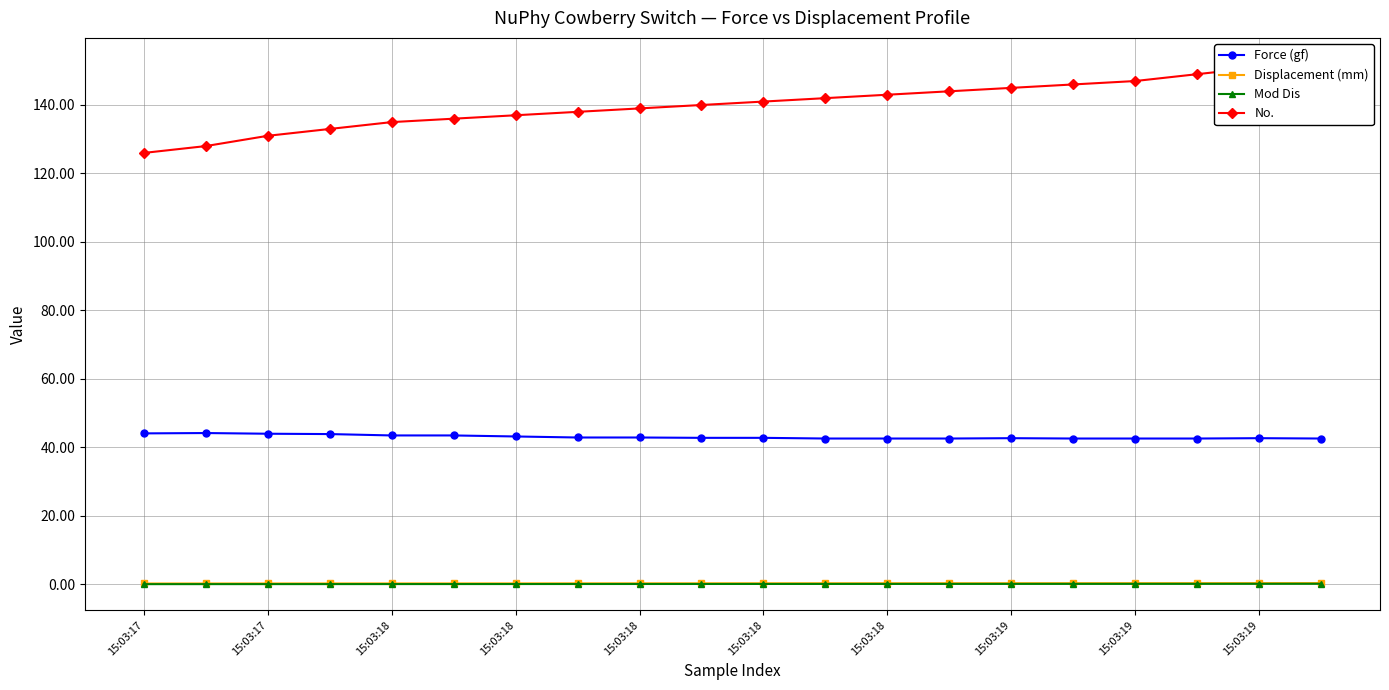

How many data points does each series have?

20